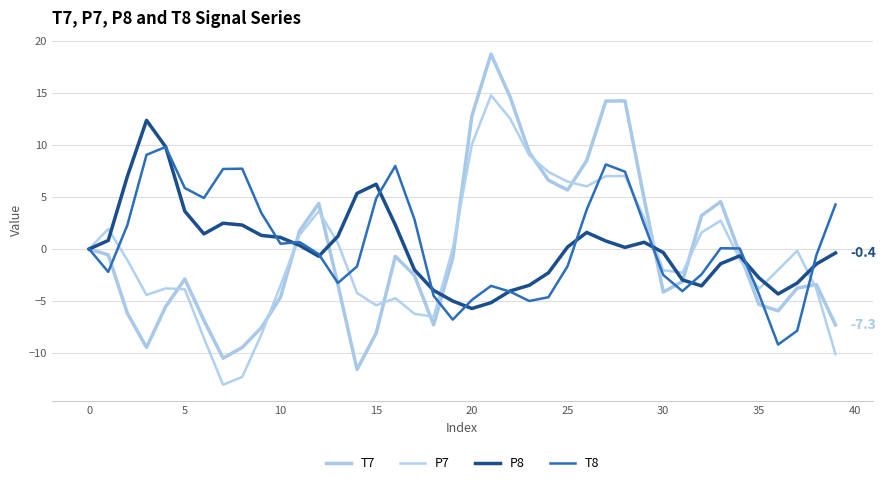

At which category does T7 reach its first local peak?

5